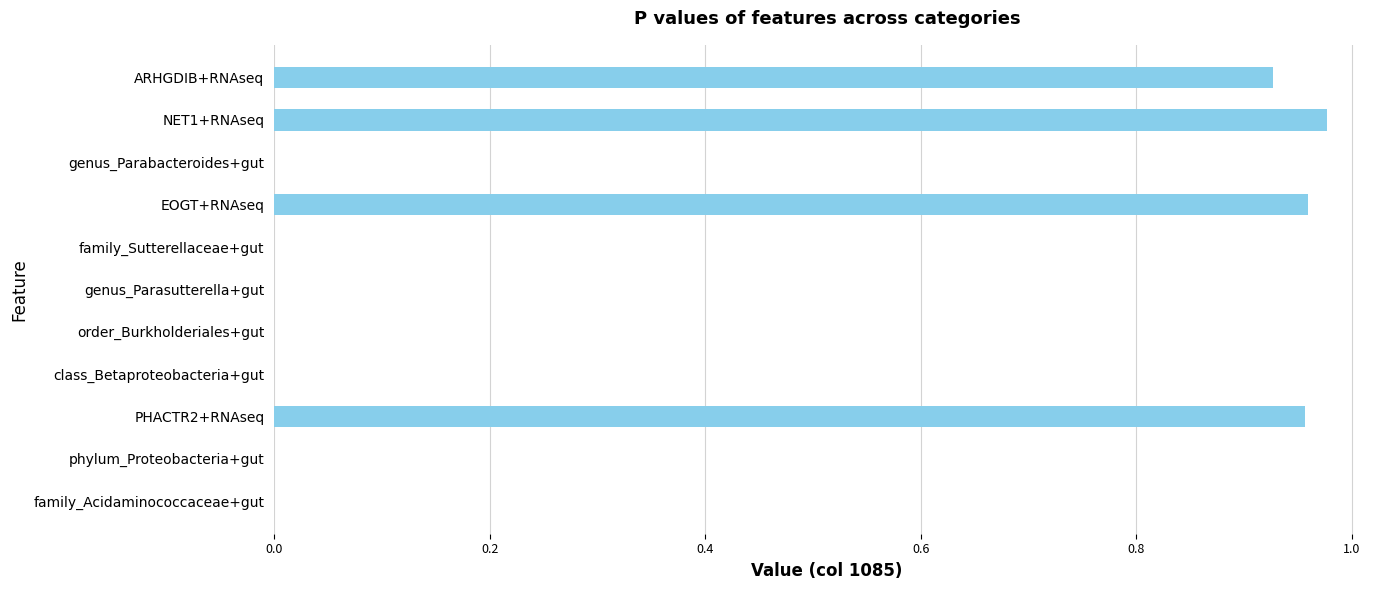

What is the change in value from PHACTR2+RNAseq to genus_Parasutterella+gut?

-1.0